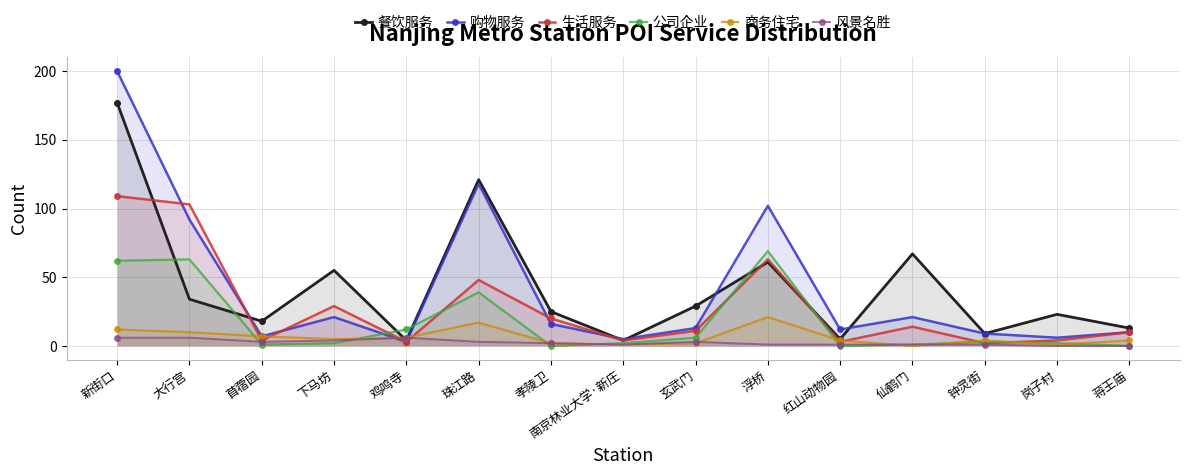

How many categories are shown in the chart?

15